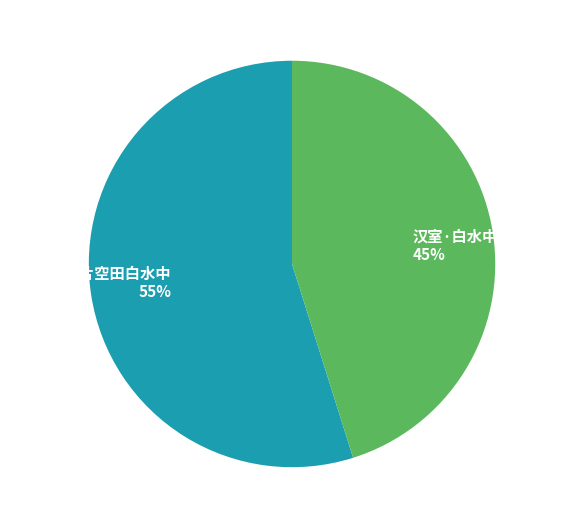

Approximately how many times larger is the value at 汉室·白水中山不再闻 compared to 观插田·几片空田白水中?

0.8